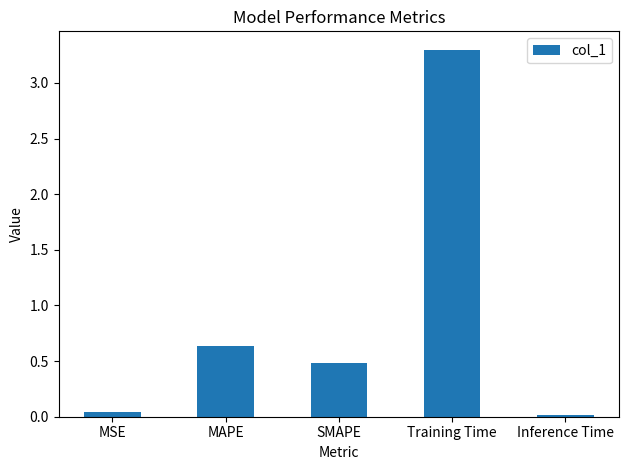

What is the sum of all values?

4.5